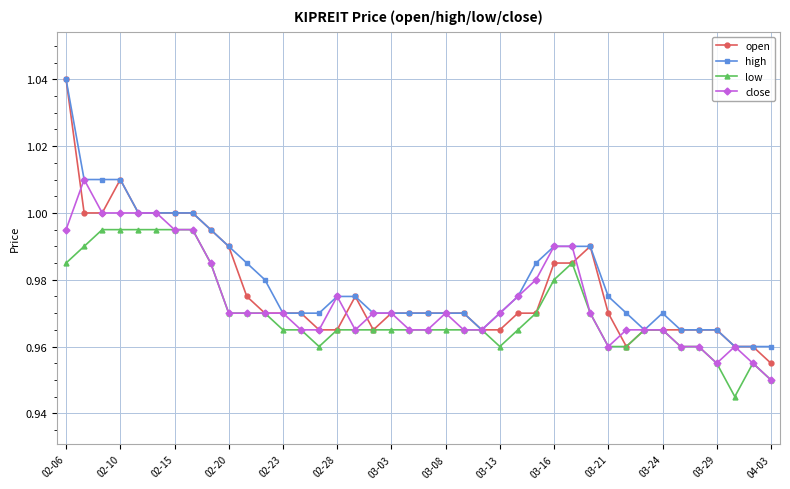

True or false: close has more than 2 interior local peaks.

True